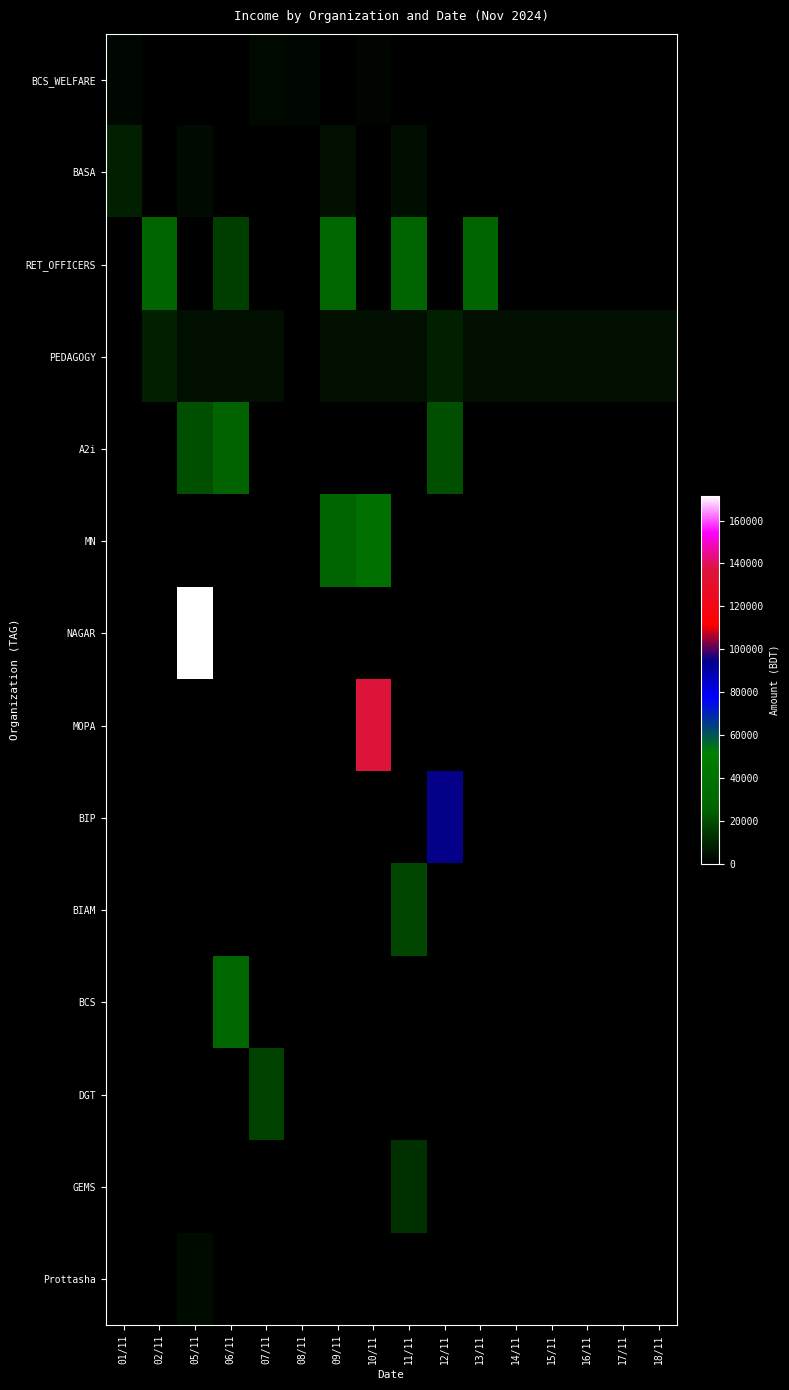

Reading left to right, what are all the values shown in this chart?

row_0: 2325	0	0	0	2430	2100	0	1500	0	0	0	0	0	0	0	0
row_1: 8630	0	2750	0	0	0	4200	0	3750	0	0	0	0	0	0	0
row_2: 0	26014	0	16315	0	0	28415	0	25948	0	25948	0	0	0	0	0
row_3: 0	8400	4200	4200	4200	0	4200	4200	4200	8400	4200	4200	4200	4200	4200	4200
row_4: 0	0	20295	25740	0	0	0	0	0	20535	0	0	0	0	0	0
row_5: 0	0	0	0	0	0	26320	37300	0	0	0	0	0	0	0	0
row_6: 0	0	171658	0	0	0	0	0	0	0	0	0	0	0	0	0
row_7: 0	0	0	0	0	0	0	136020	0	0	0	0	0	0	0	0
row_8: 0	0	0	0	0	0	0	0	0	94570	0	0	0	0	0	0
row_9: 0	0	0	0	0	0	0	0	17940	0	0	0	0	0	0	0
row_10: 0	0	0	28680	0	0	0	0	0	0	0	0	0	0	0	0
row_11: 0	0	0	0	17000	0	0	0	0	0	0	0	0	0	0	0
row_12: 0	0	0	0	0	0	0	0	12696	0	0	0	0	0	0	0
row_13: 0	0	3116	0	0	0	0	0	0	0	0	0	0	0	0	0